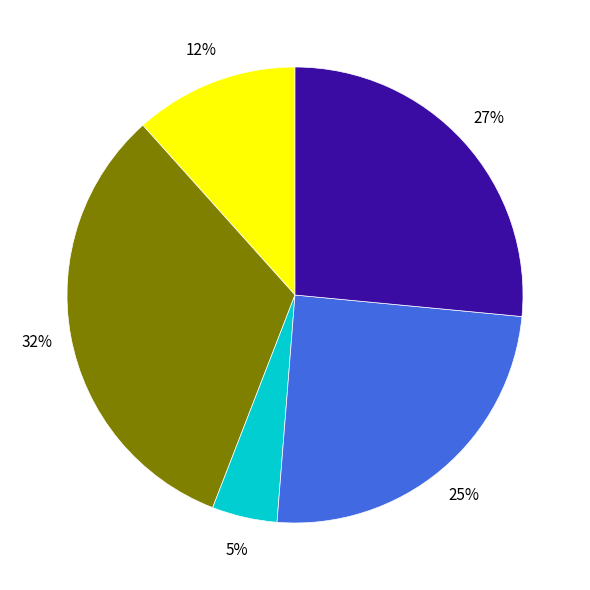

Does any single category account for the majority?

No